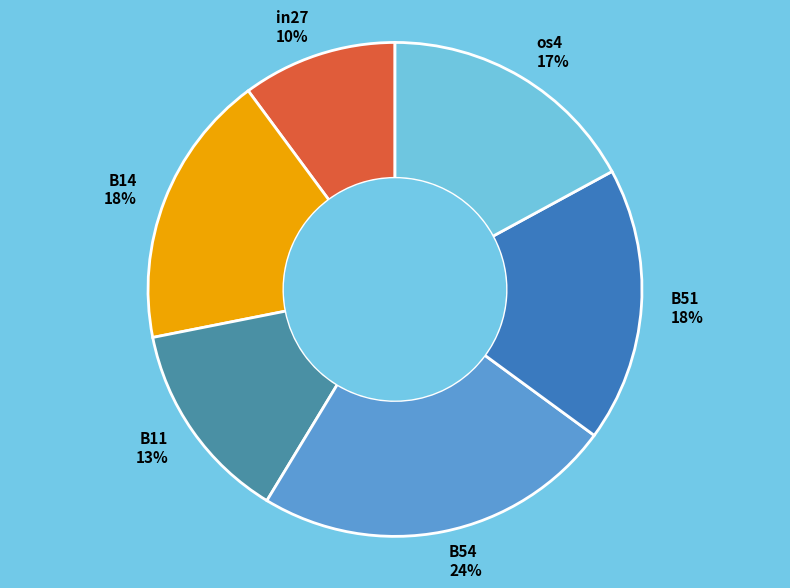

Does any single category account for the majority?

No